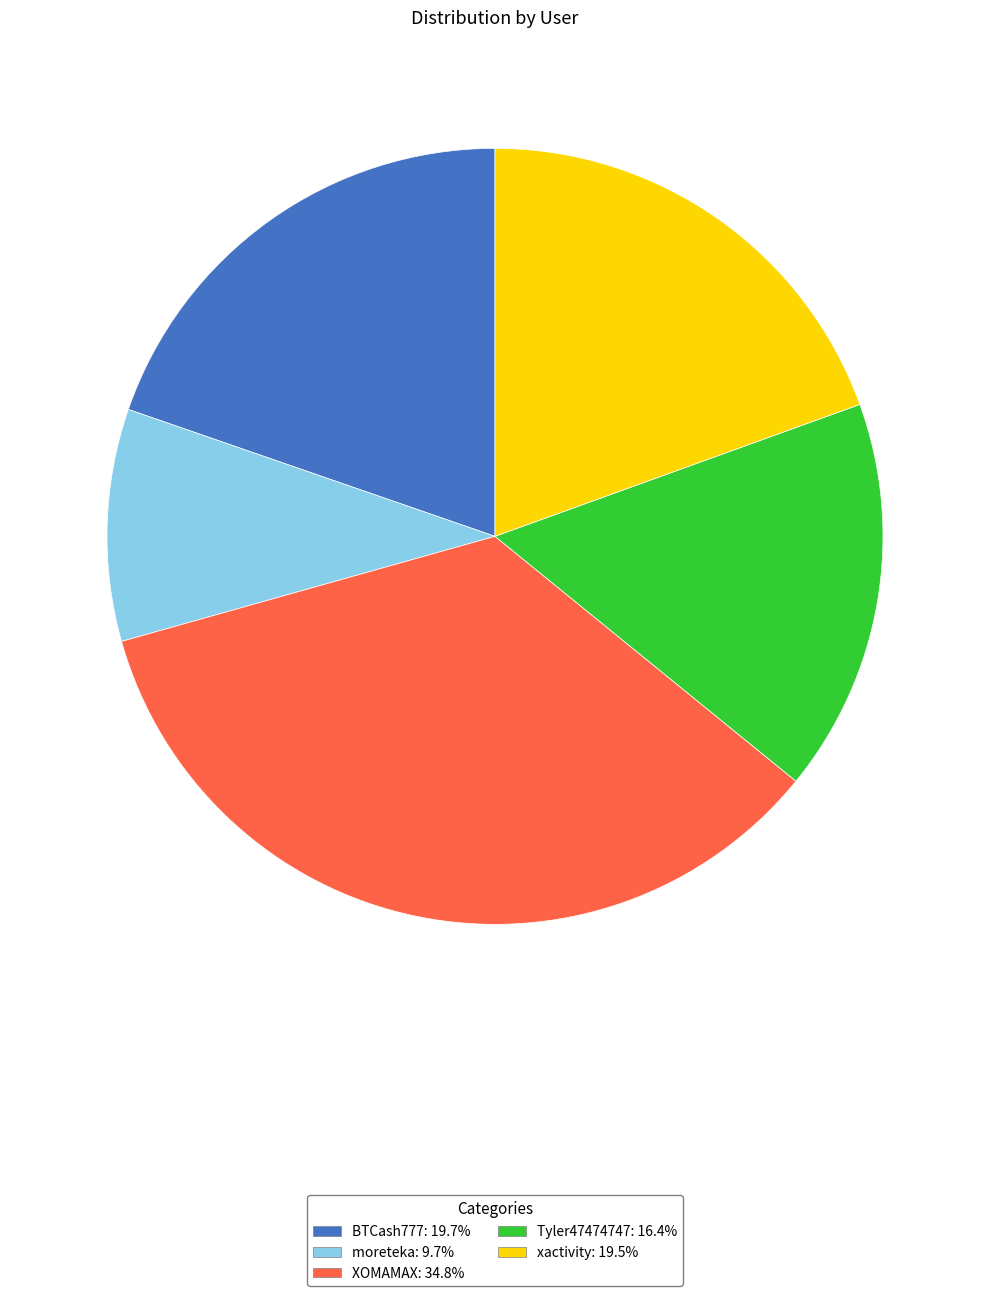

Combined, do XOMAMAX and Tyler47474747 account for over 50%?

Yes